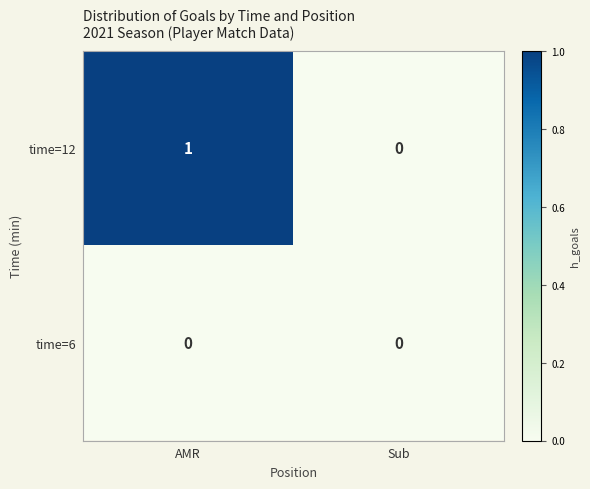

At which category is the sum across all series the highest?

AMR